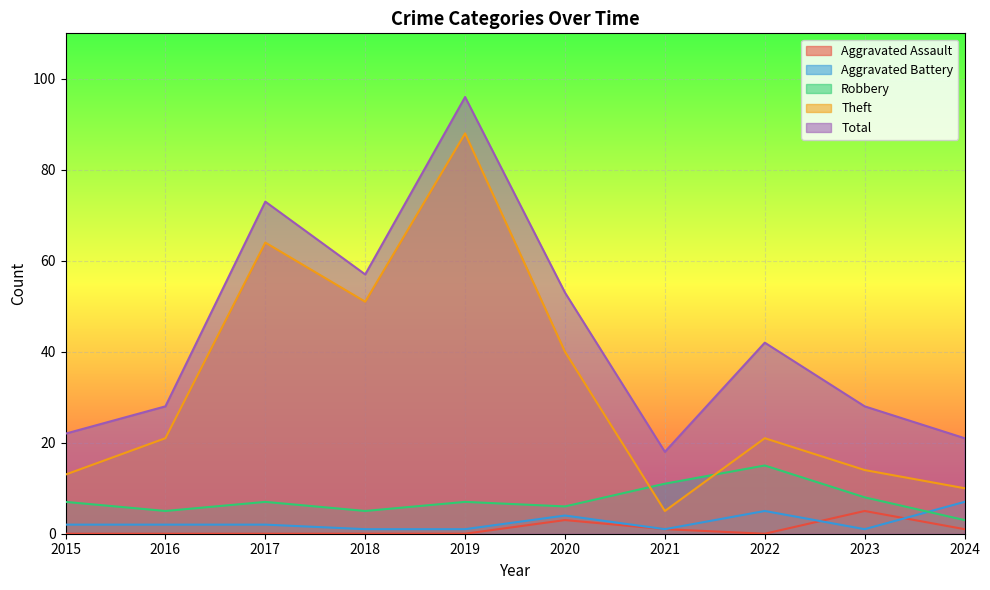

Is it true that Robbery equals 3 at 2024?

True